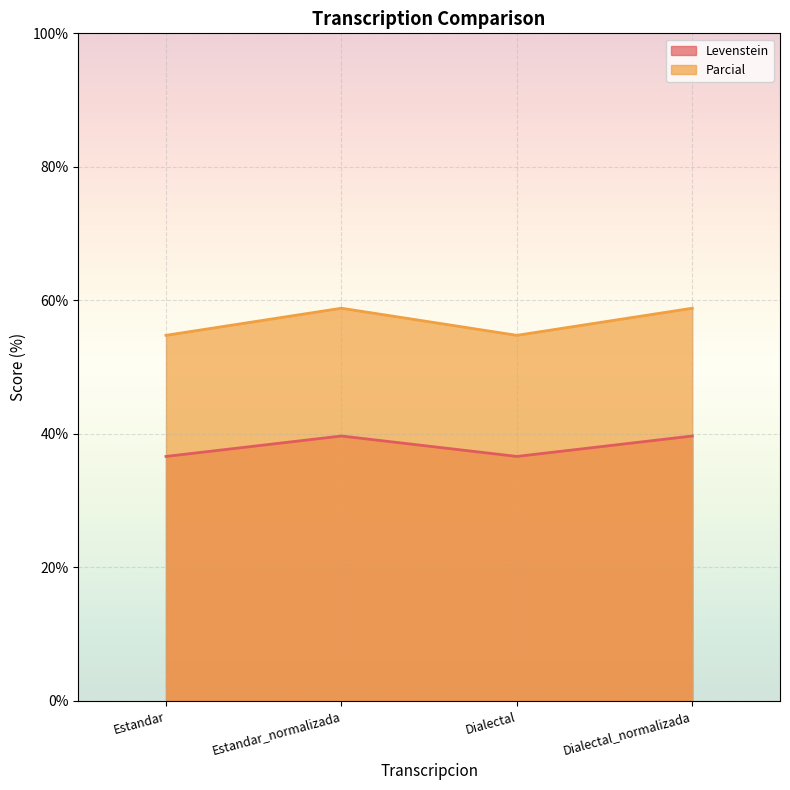

What is the maximum value for Parcial?

58.8